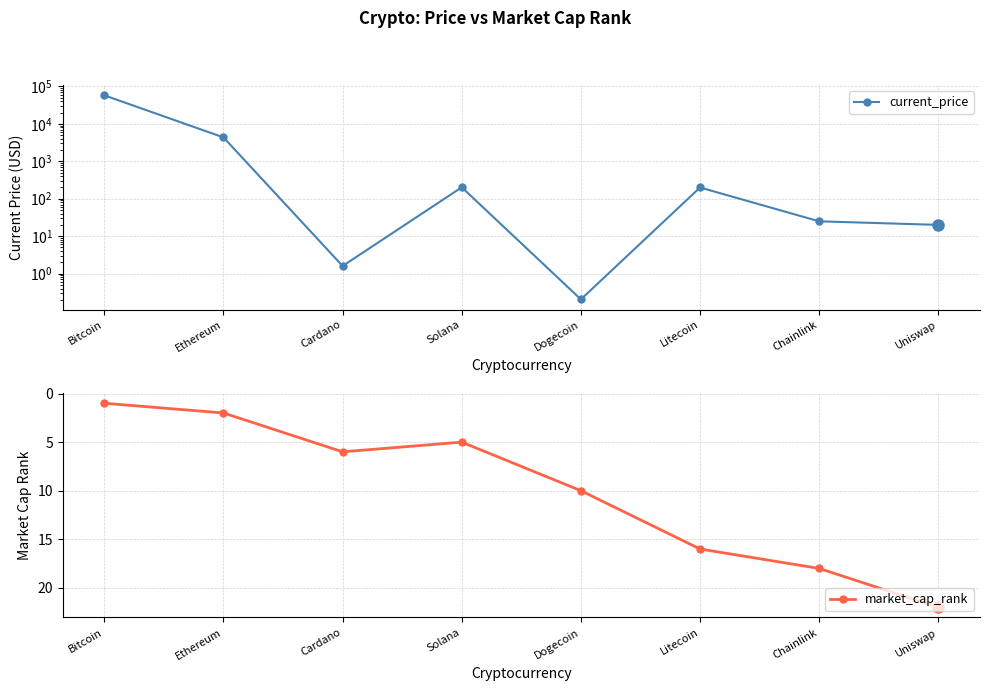

How many intersections are there between current_price and market_cap_rank?

5